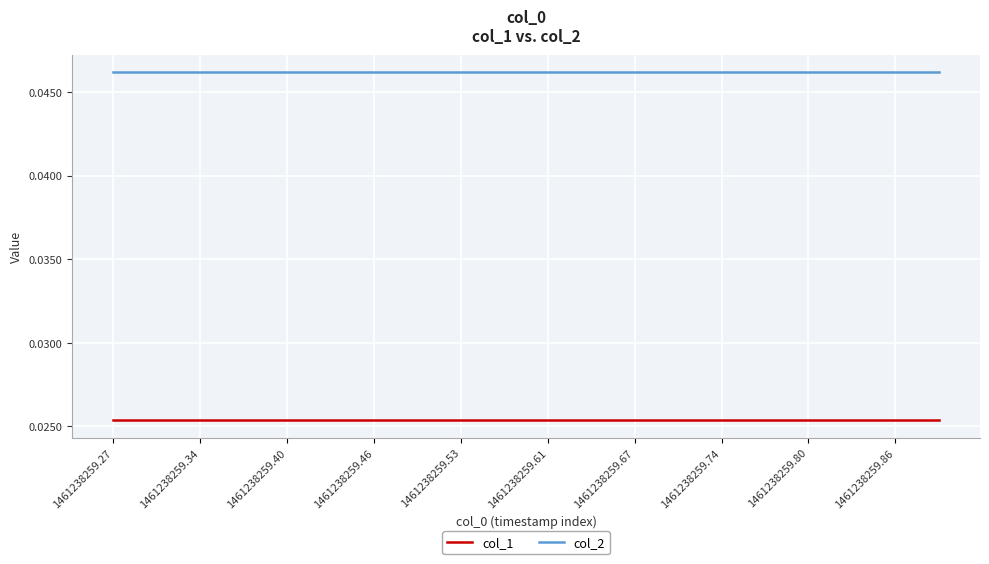

List the series in order of their overall mean, lowest first.

col_1, col_2